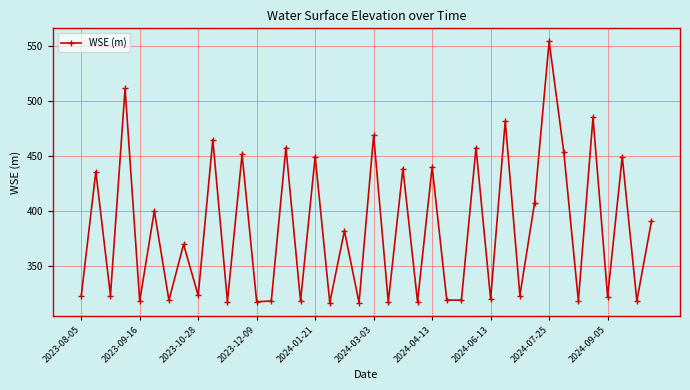

What is the minimum value shown in the chart?

316.8